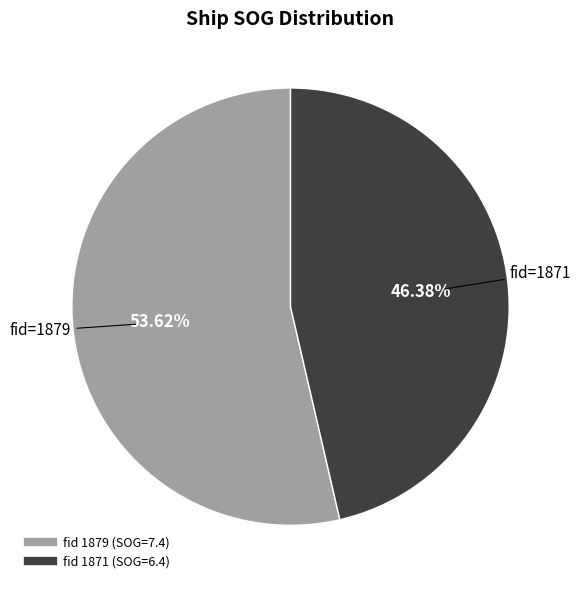

Does any single category account for the majority?

Yes